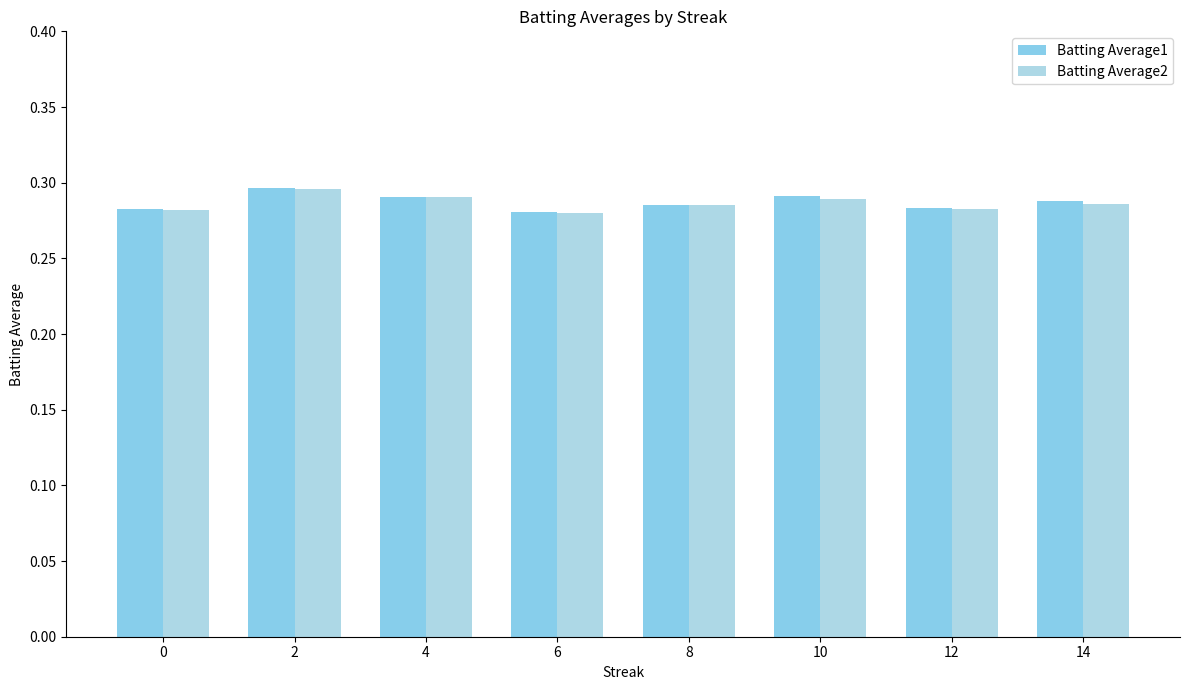

What is the value of the Batting Average1 bar at the 7th from the left?

0.3